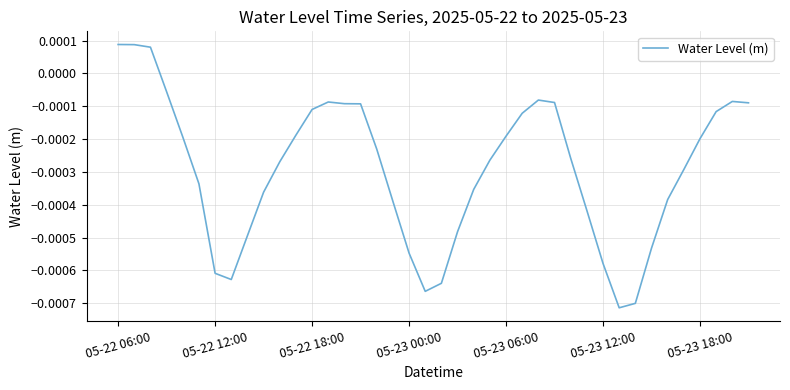

Which category has the lowest value across all series?

31